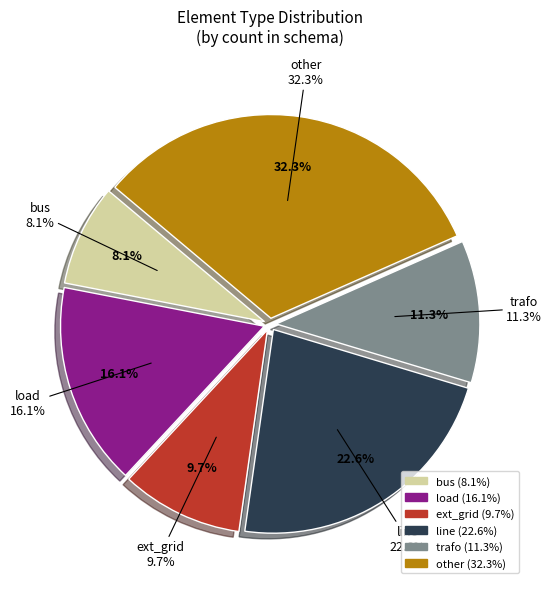

Which slice is the smallest?

bus